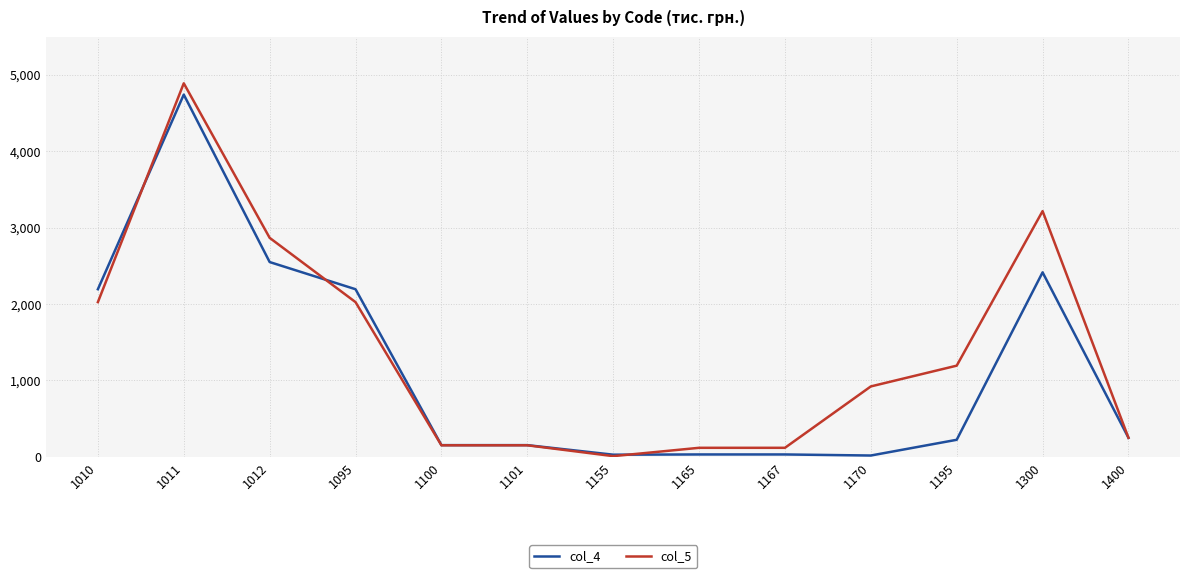

Rank the series by their average value, from highest to lowest.

col_5, col_4